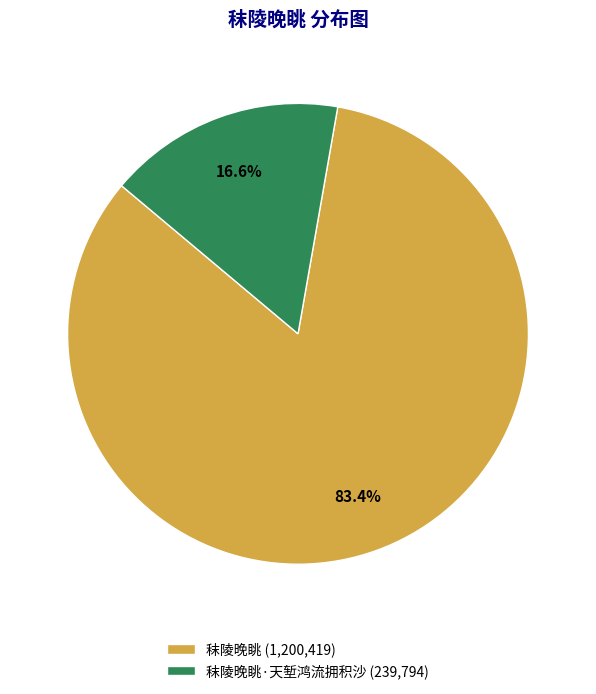

Does any single category account for the majority?

Yes